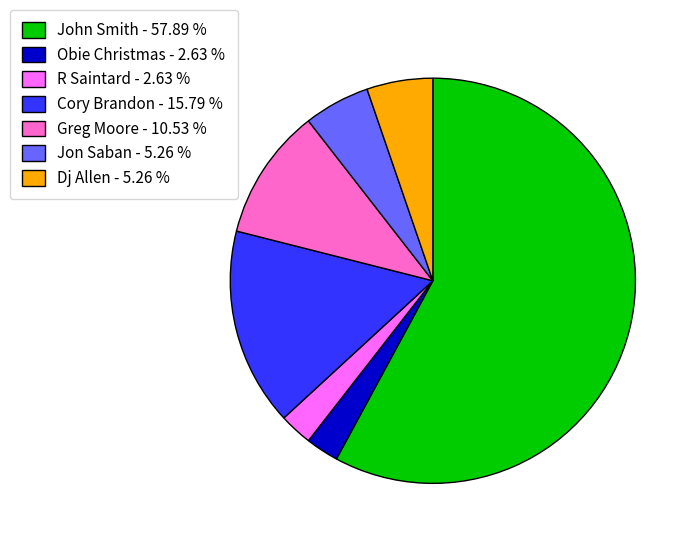

What is the ratio of the value at John Smith - 57.89 % to the value at Greg Moore - 10.53 %?

5.5